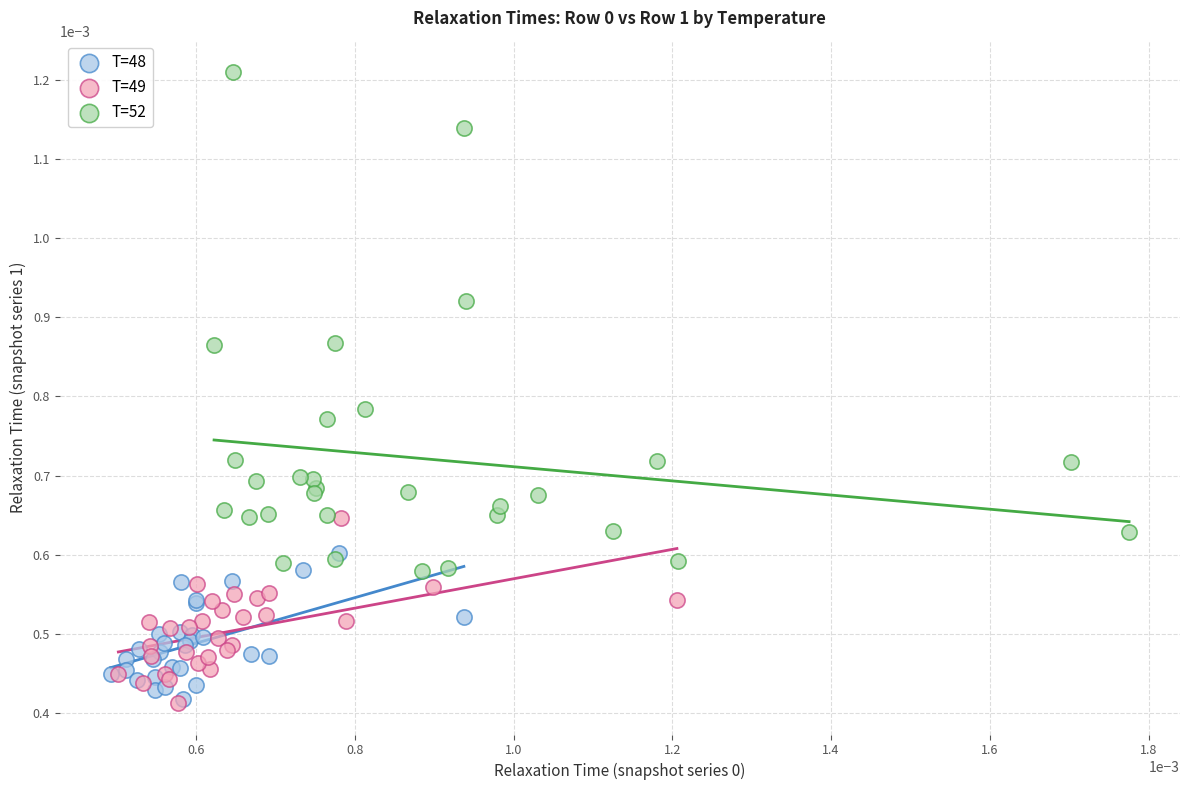

What are all the series names shown in the legend?

T=48, T=49, T=52